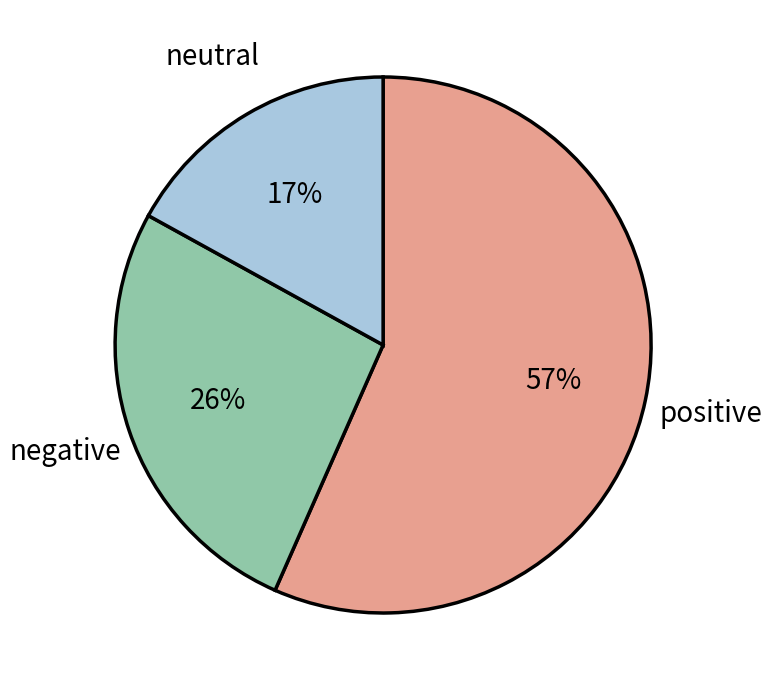

Count the number of slices in the pie.

3